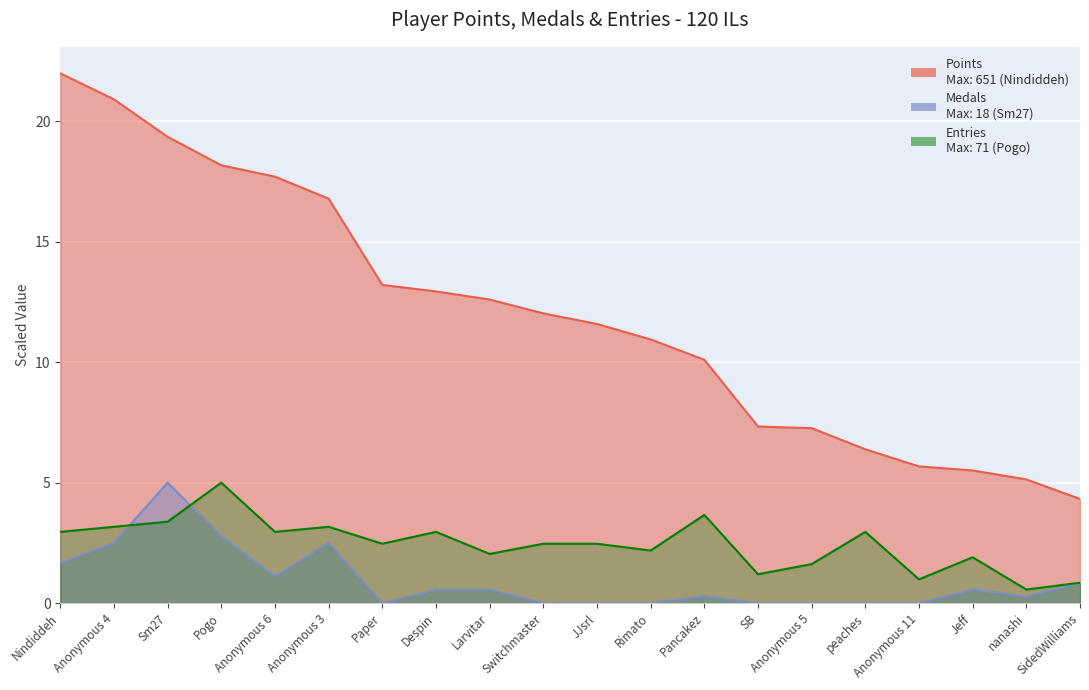

How many values in the Entries series are below 2?

6